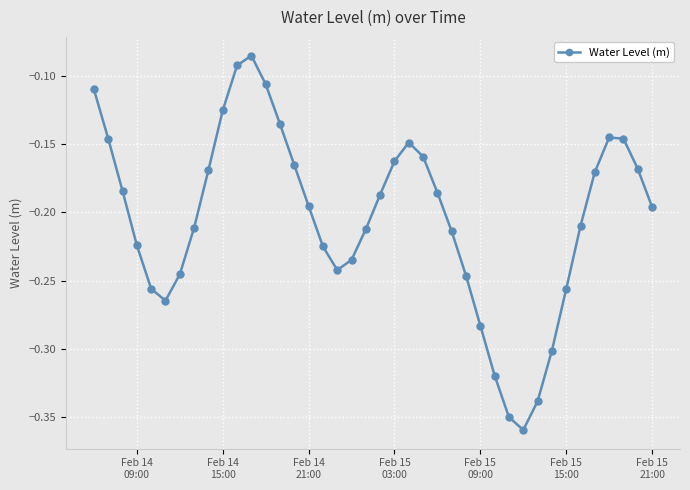

What is the sum of all values?

-8.2